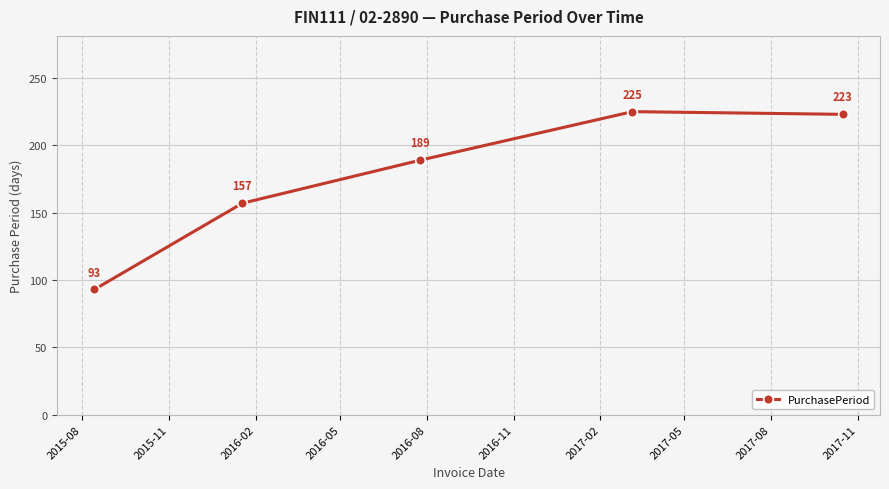

What is the average value?

177